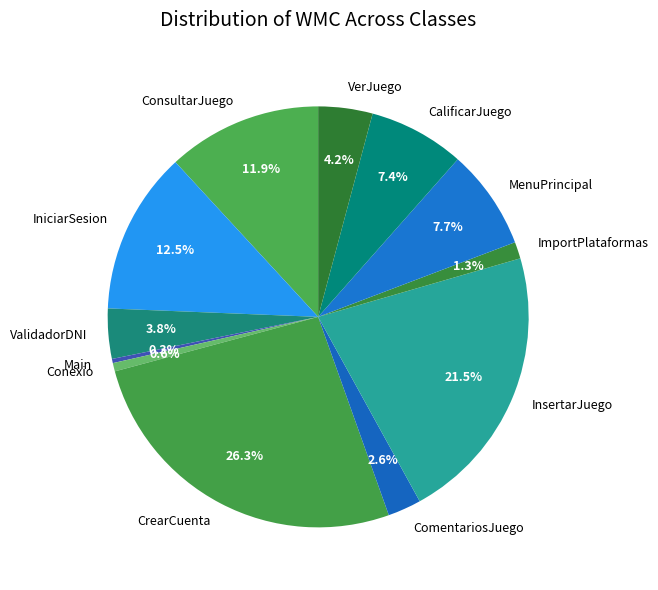

How many segments does this pie chart have?

12